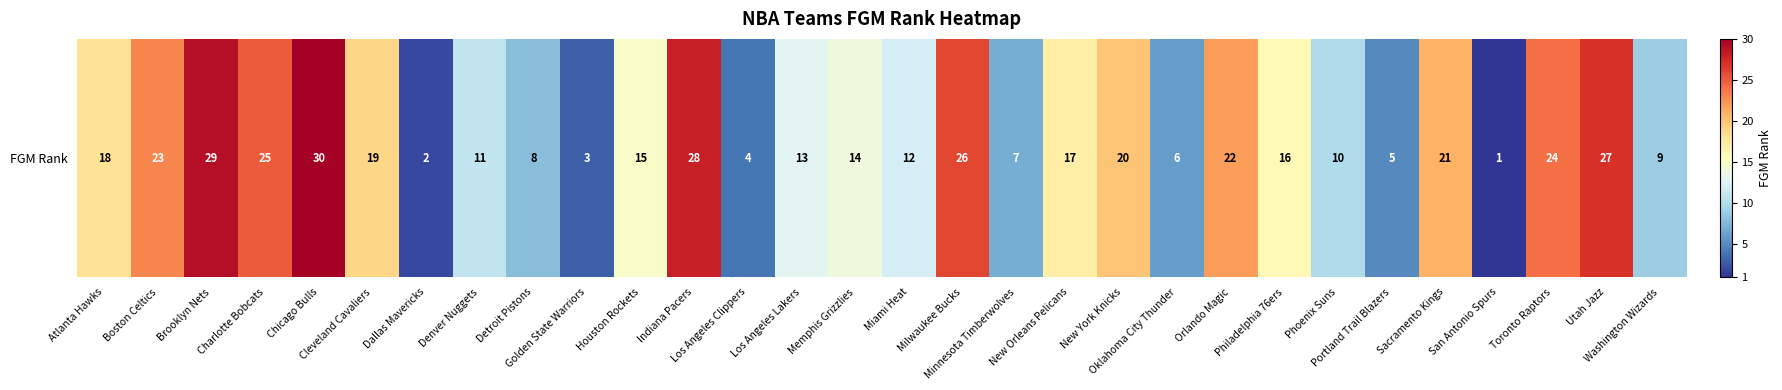

Read the value at Boston Celtics, to the nearest 5.

25